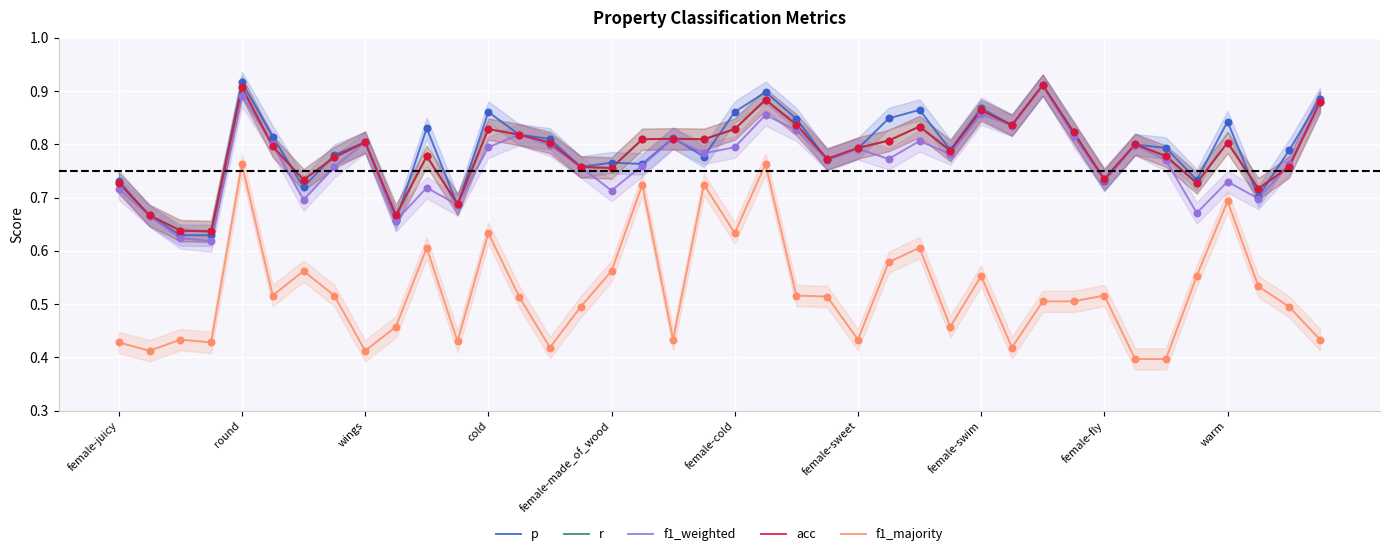

What are all the series names shown in the legend?

p, r, f1_weighted, acc, f1_majority